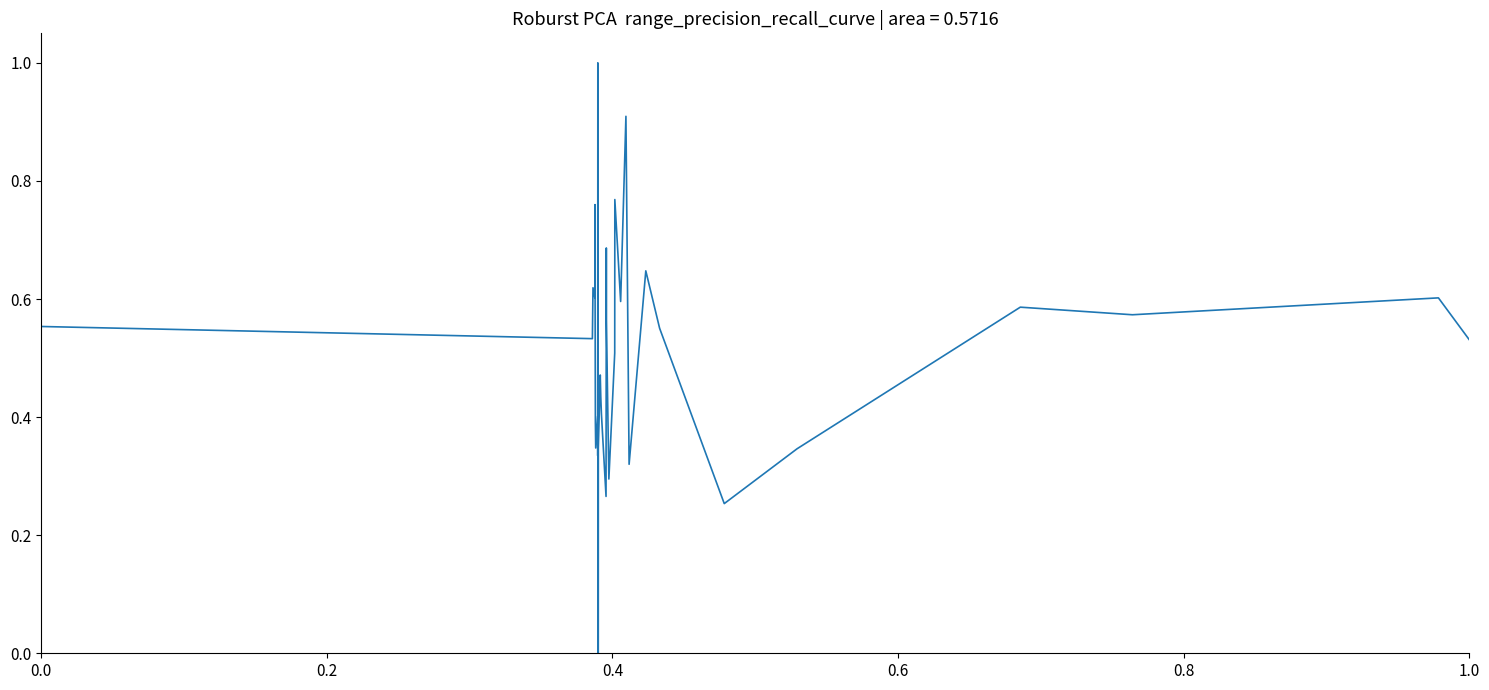

What is the difference between the maximum and minimum values?

1.0